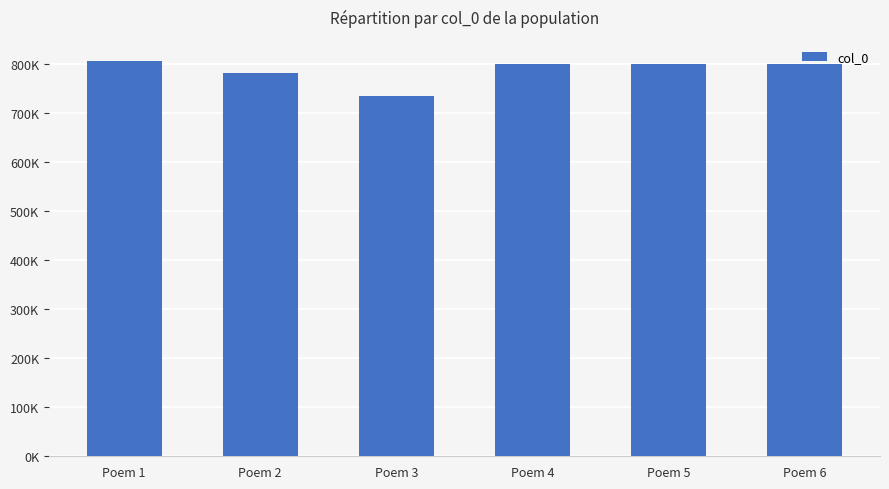

Which category has the highest value across all series?

Poem 1